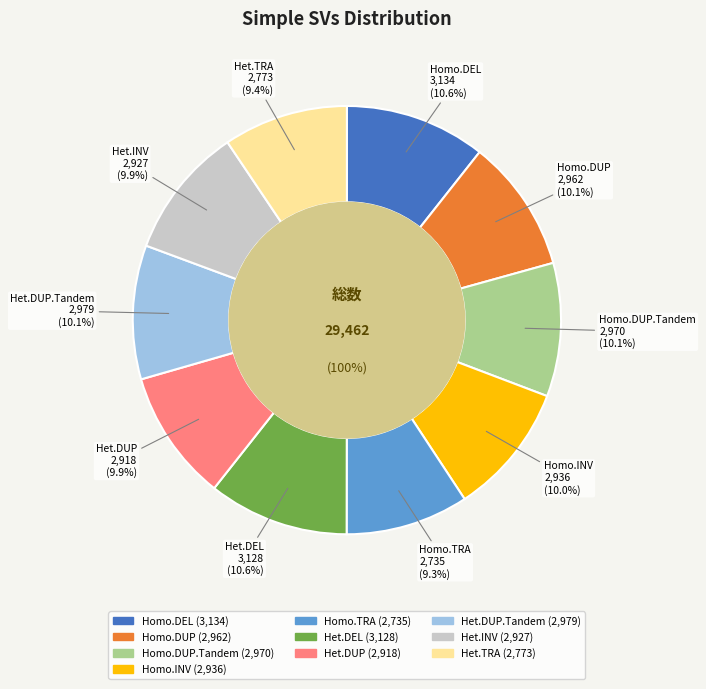

How many slices are in this pie chart?

10